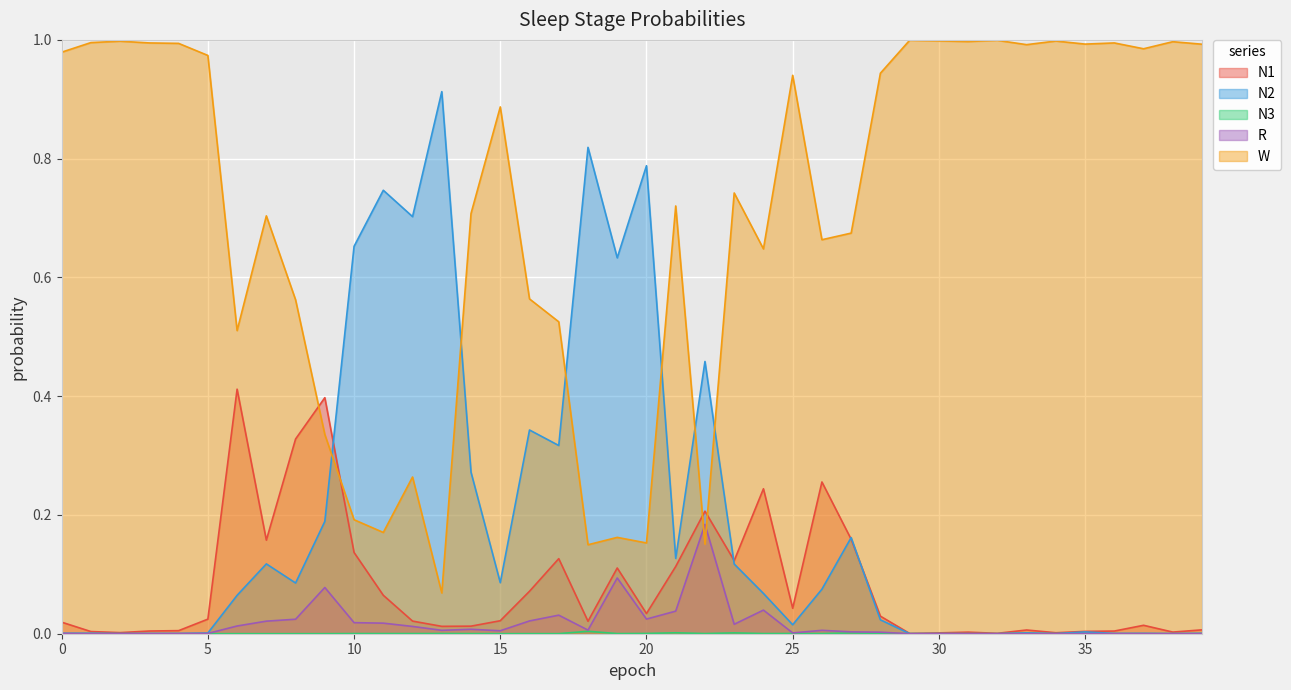

True or false: W and N1 cross at least once.

True